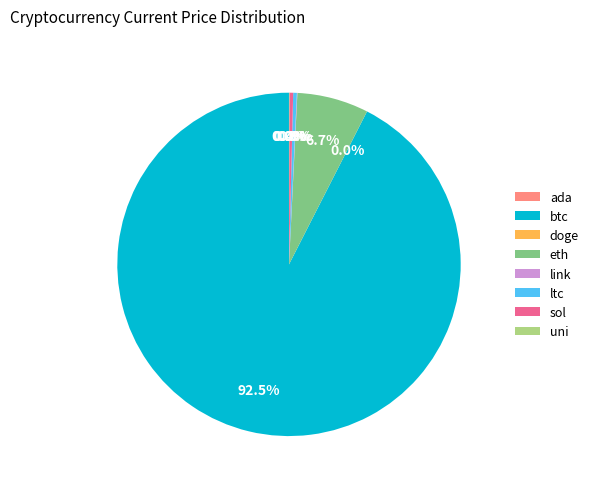

What is the largest slice in the pie chart?

btc